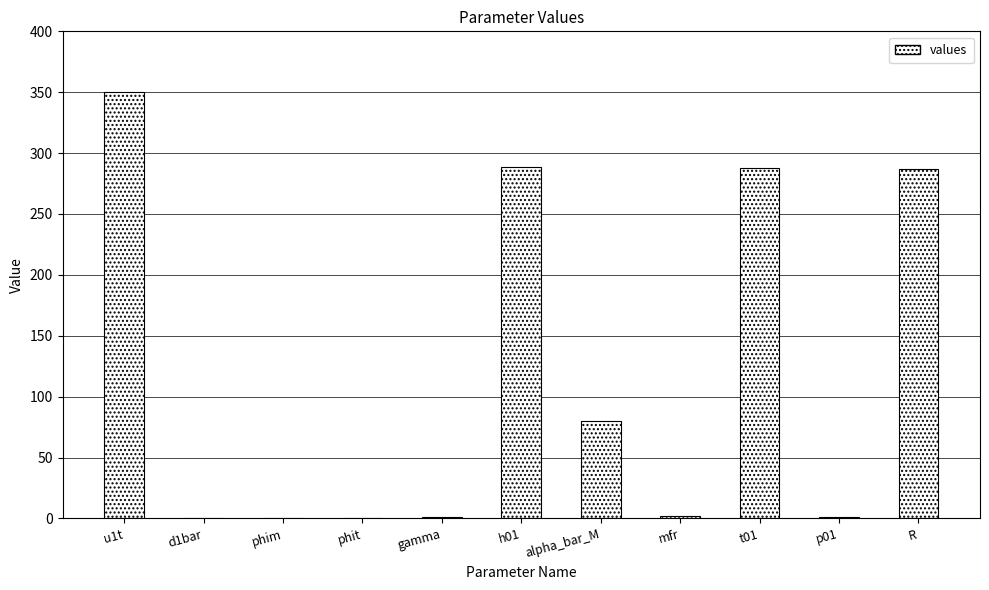

Where is the data nearest to the value 175?

alpha_bar_M